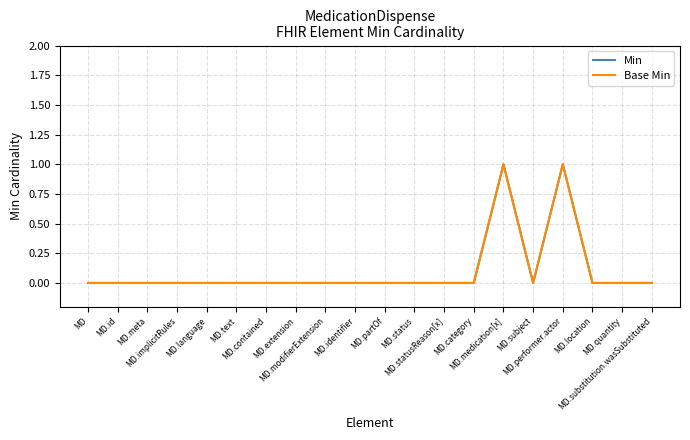

How many interior local valleys does the Min series have?

1